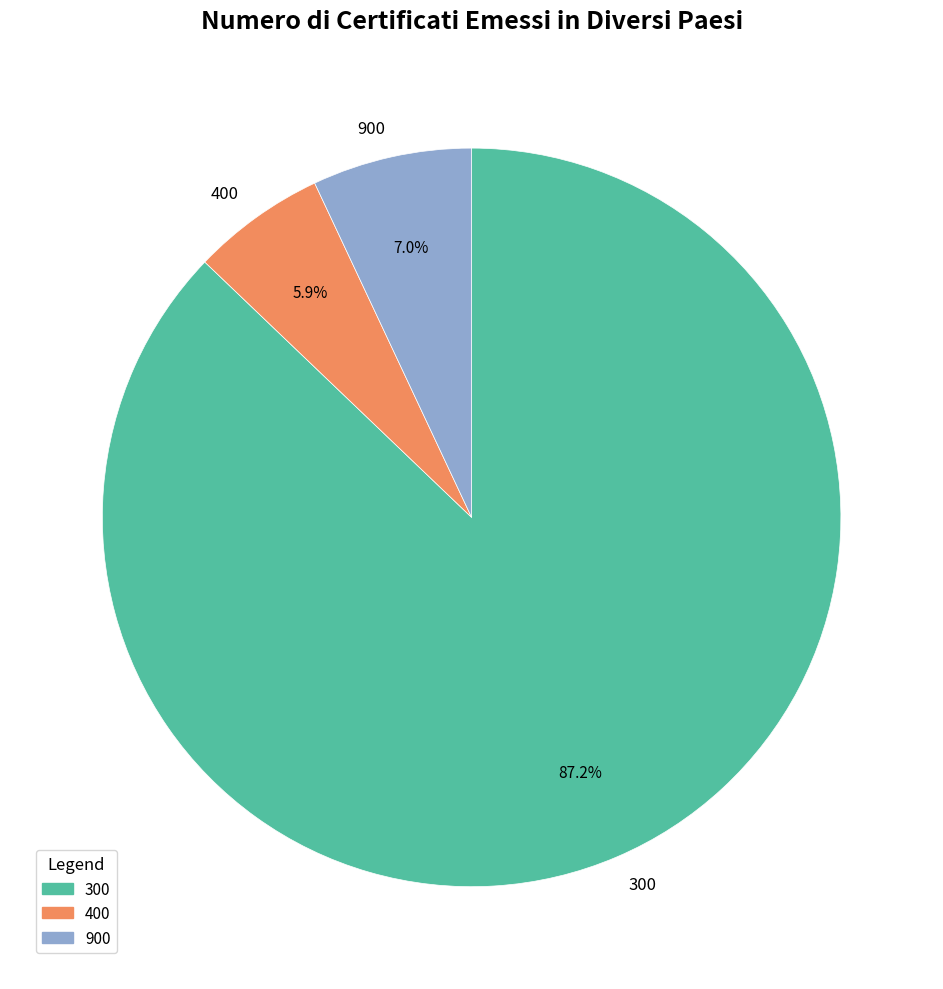

Rank the categories by value from highest to lowest.

300, 900, 400